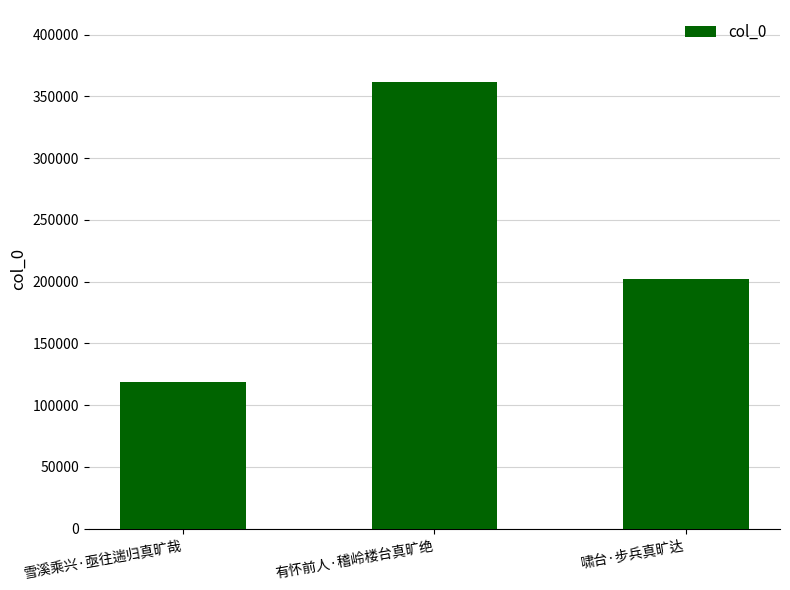

Reading left to right, list all the values displayed in this chart.

118450	361587	202201